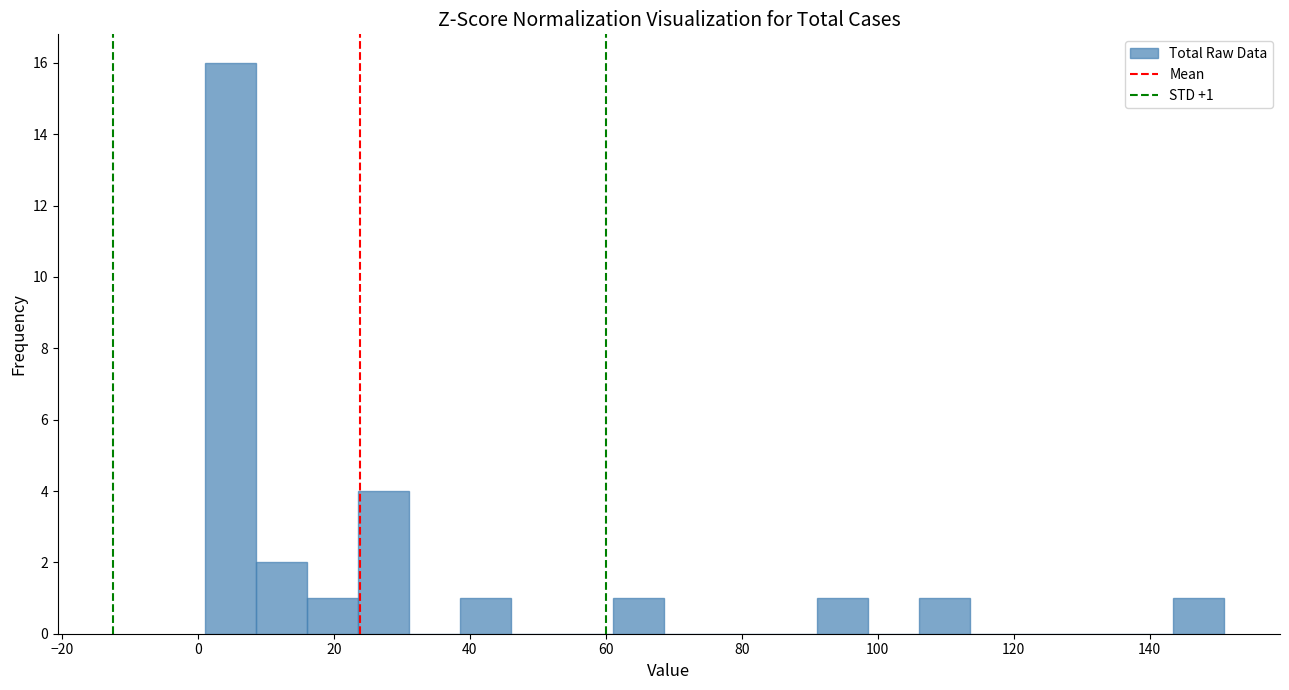

Read against the x-axis, roughly where is the centre of the tallest bar?

4